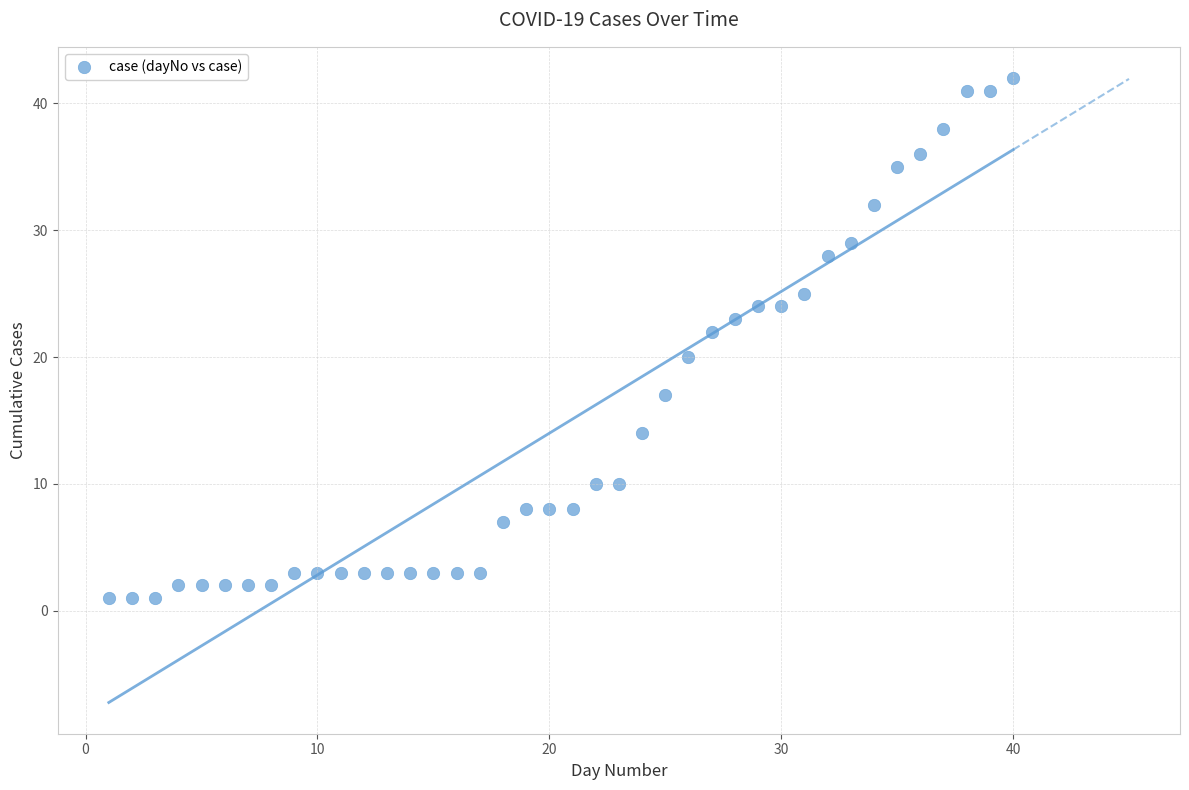

What is the range of X values (max minus min)?

39